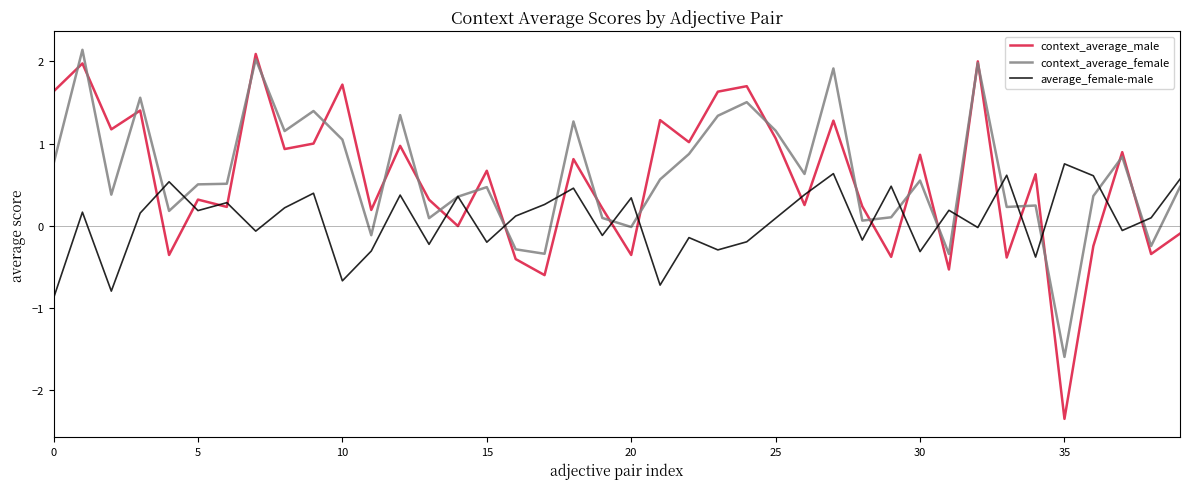

Which series has the largest range (max minus min)?

context_average_male